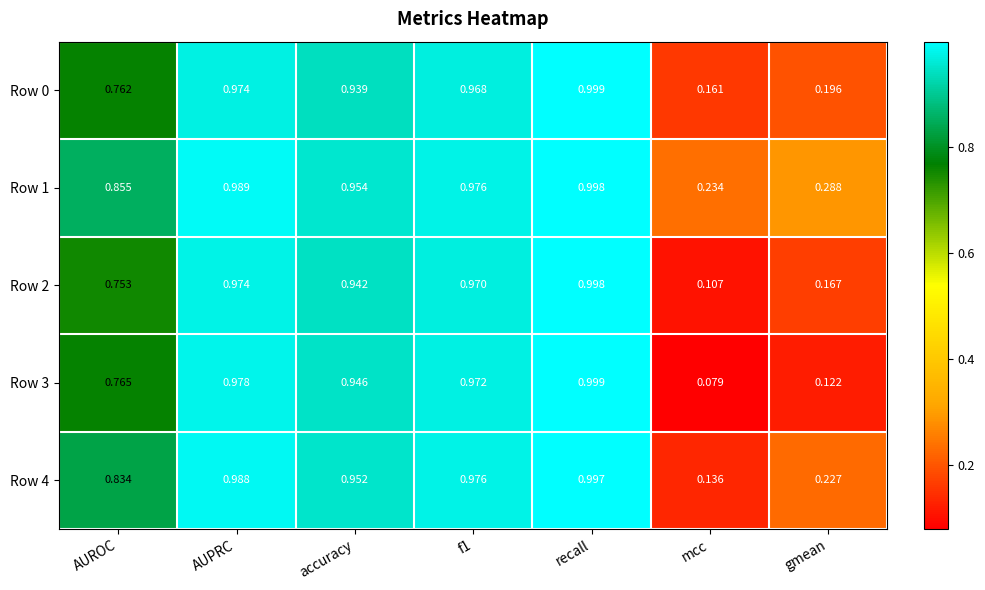

At which label is Row 0 closest to 0?

mcc